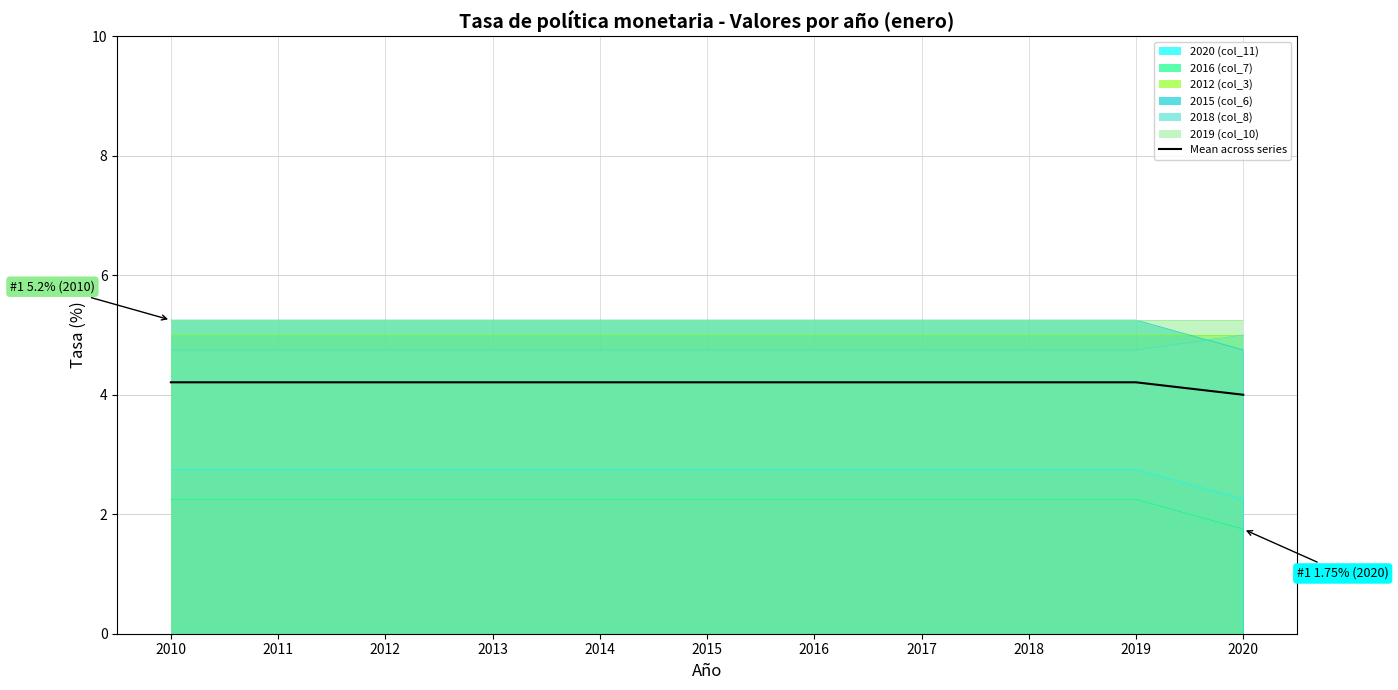

The chart shows a value of 4.2 at 2013. True or false?

True